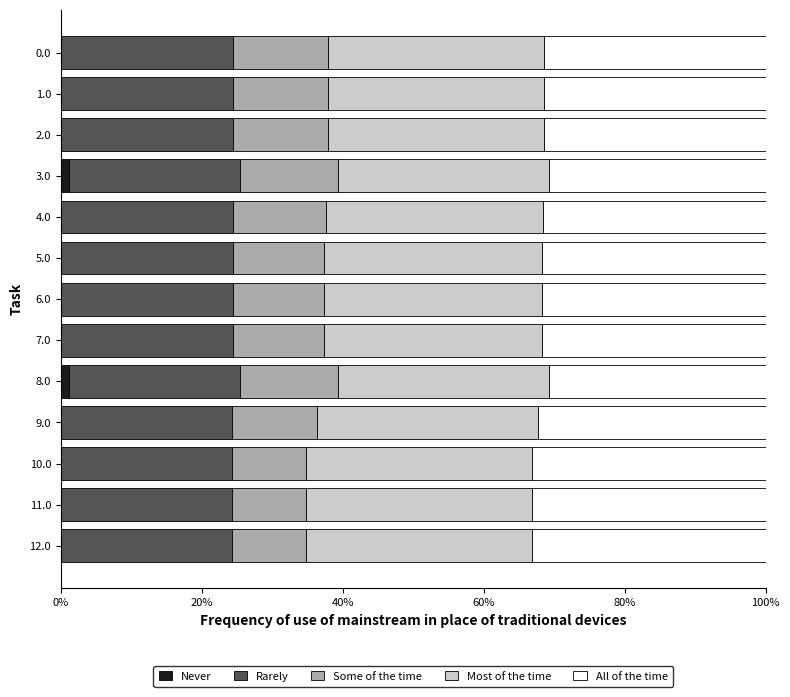

What is the total value across all series at 11.0?

100.0